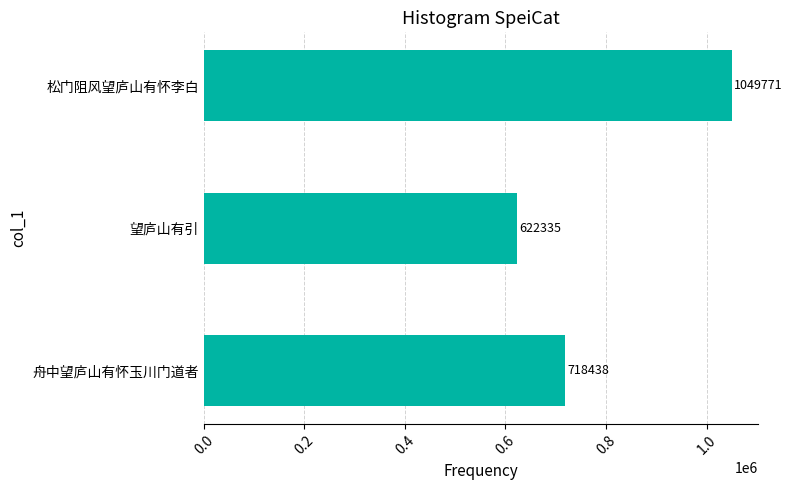

True or false: the data shows 1878778 at 松门阻风望庐山有怀李白.

False